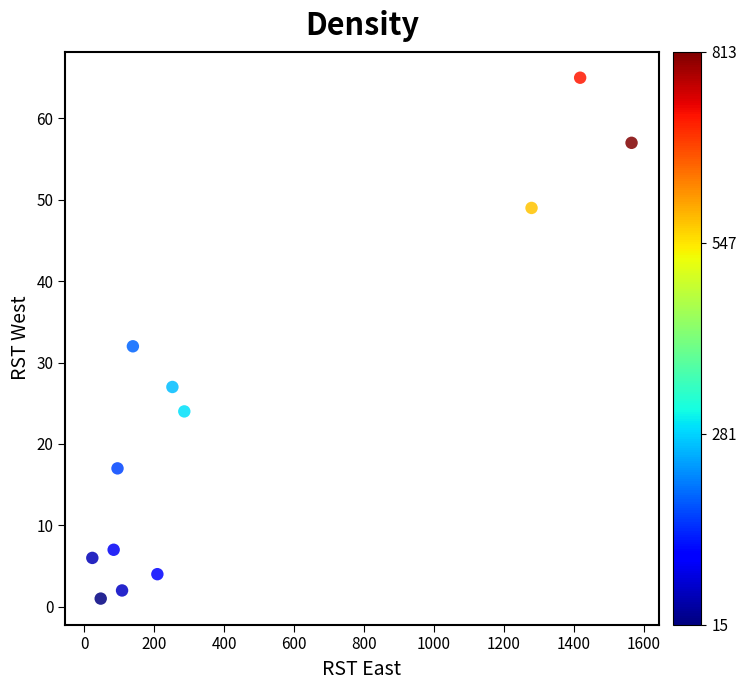

What is the average X value?

459